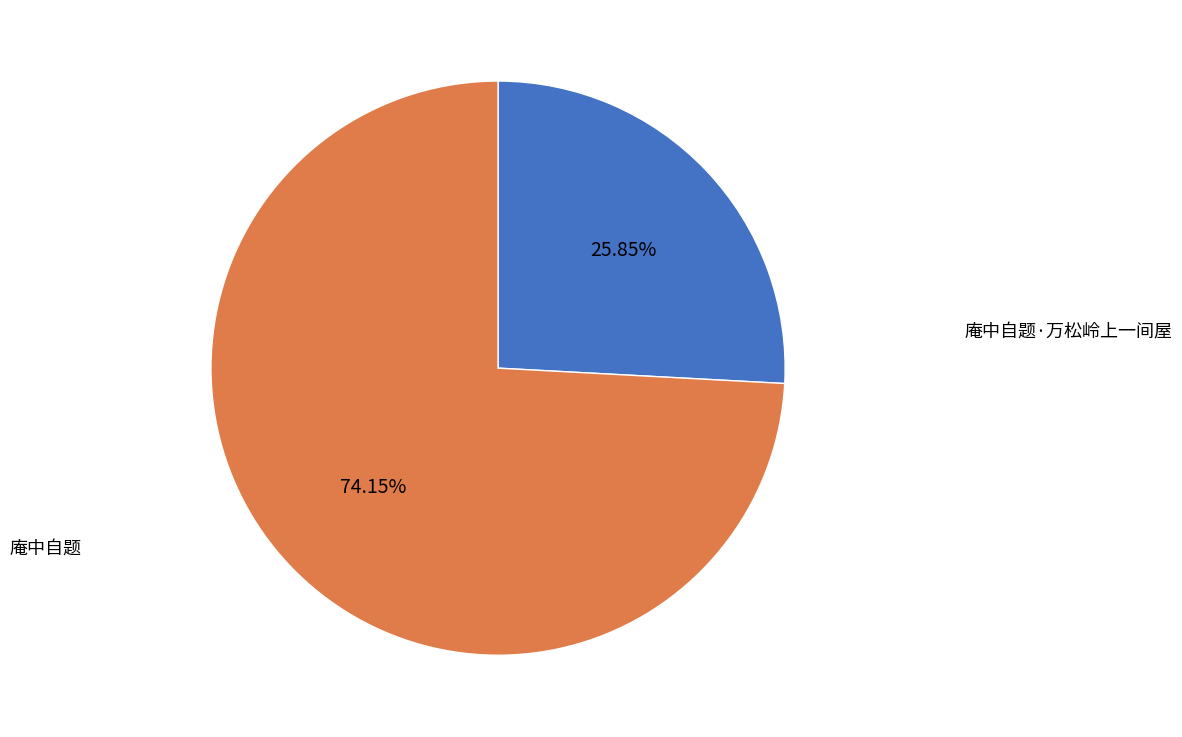

To the nearest percent, what is the average slice percentage?

50%